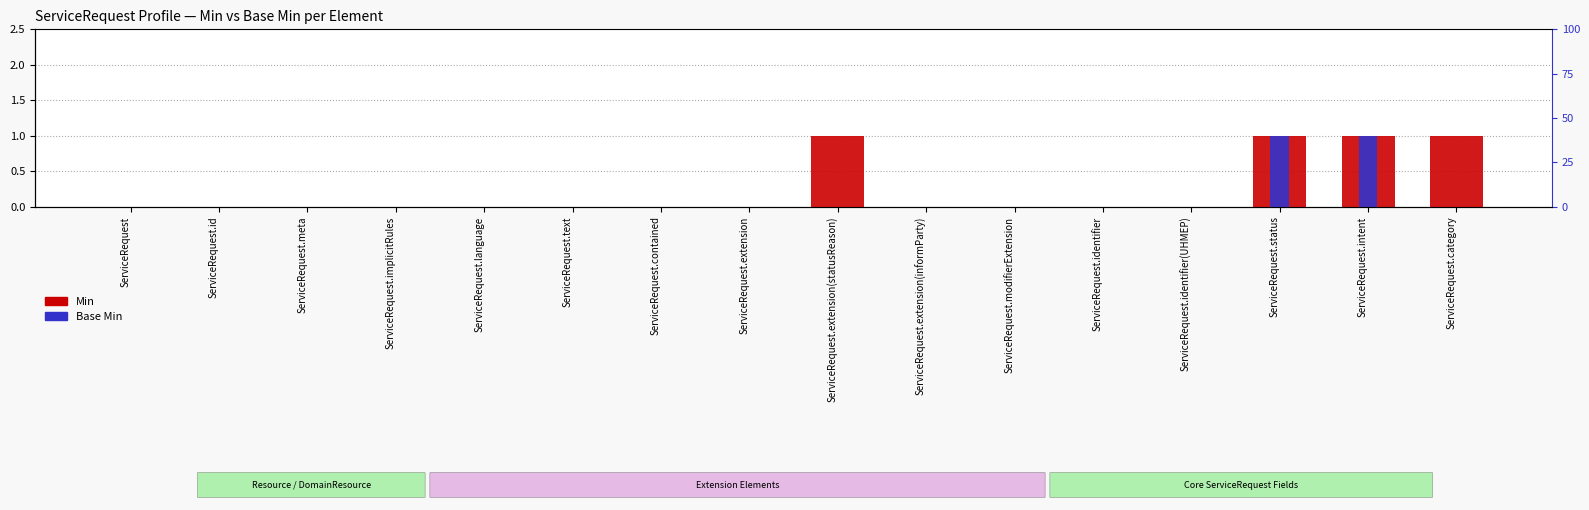

What are all the series names shown in the legend?

Min, Base Min